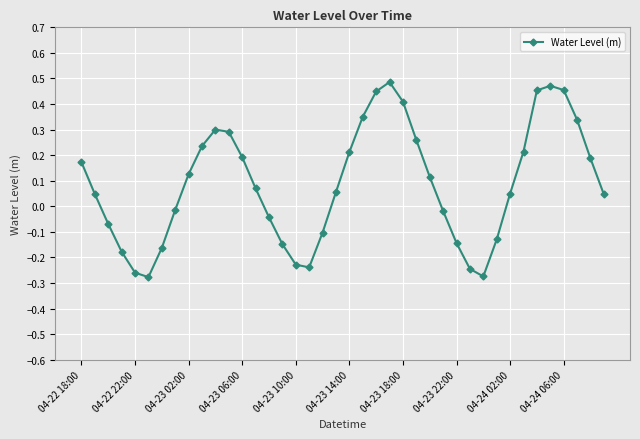

What is the sum of all values?

3.5